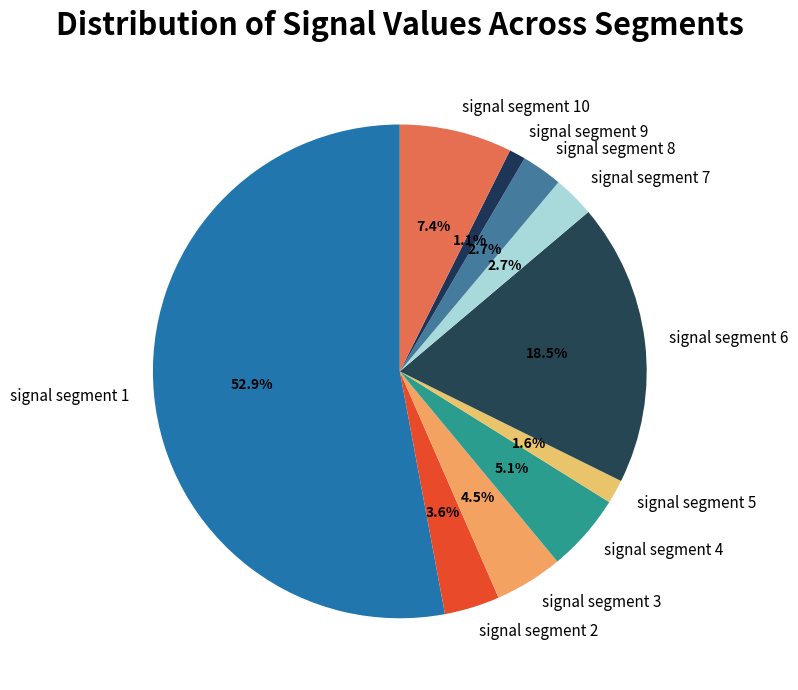

How much of the chart is everything except signal segment 9?

98.9%